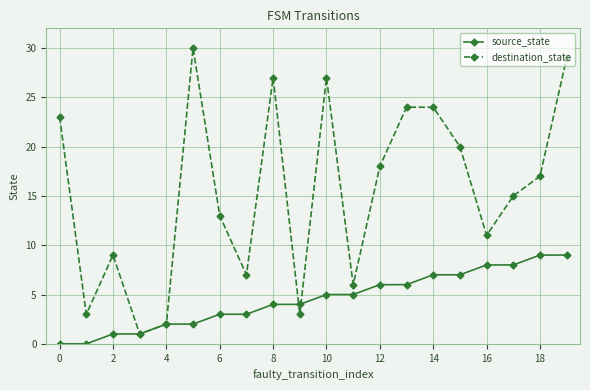

What is the difference between the maximum and minimum values in the destination_state series?

29